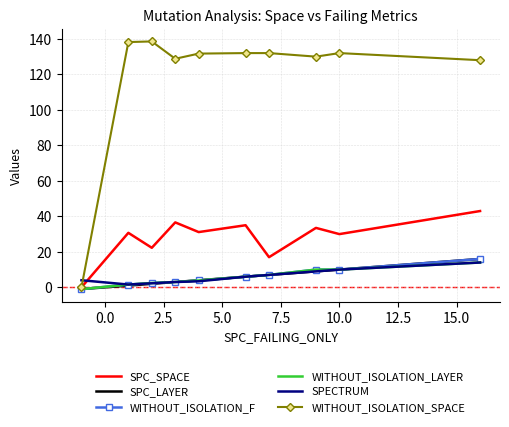

What is the maximum value for WITHOUT_ISOLATION_LAYER?

14.0